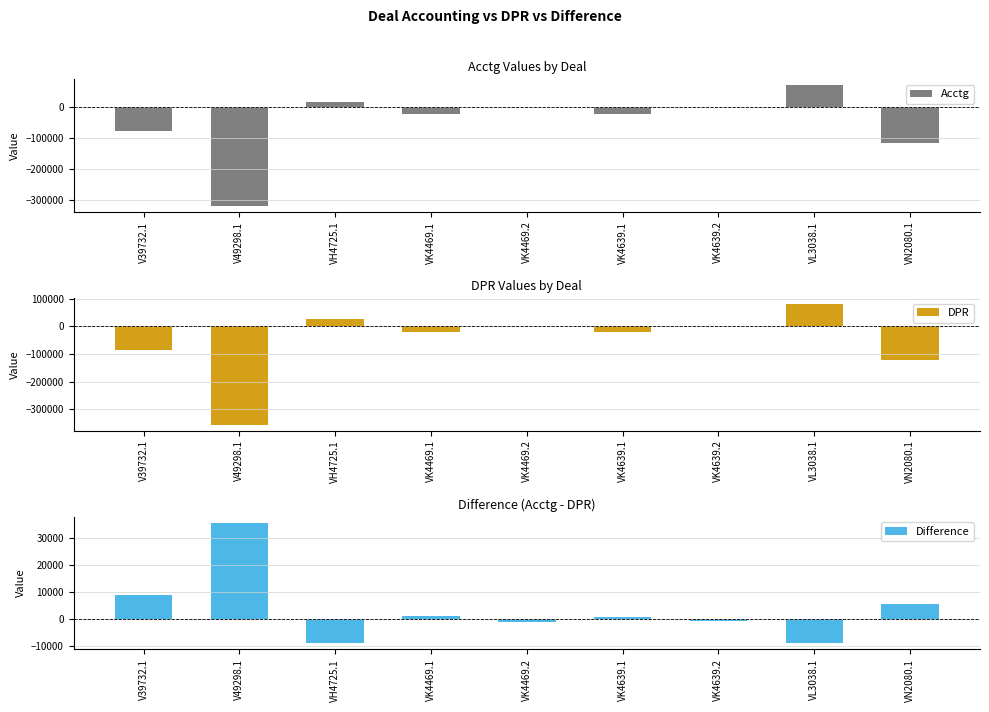

Is it true that Difference equals -8899.5 at VH4725.1?

True